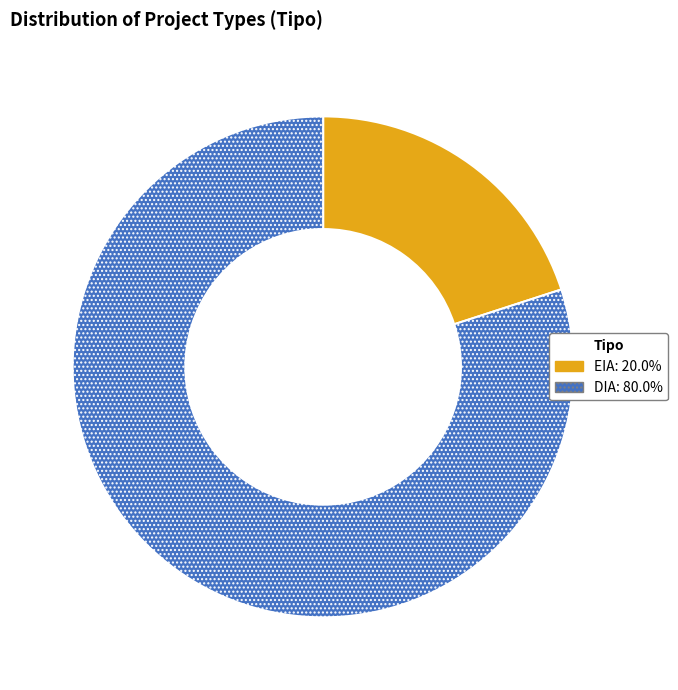

Combined, do EIA: 20.0% and DIA: 80.0% account for over 50%?

Yes